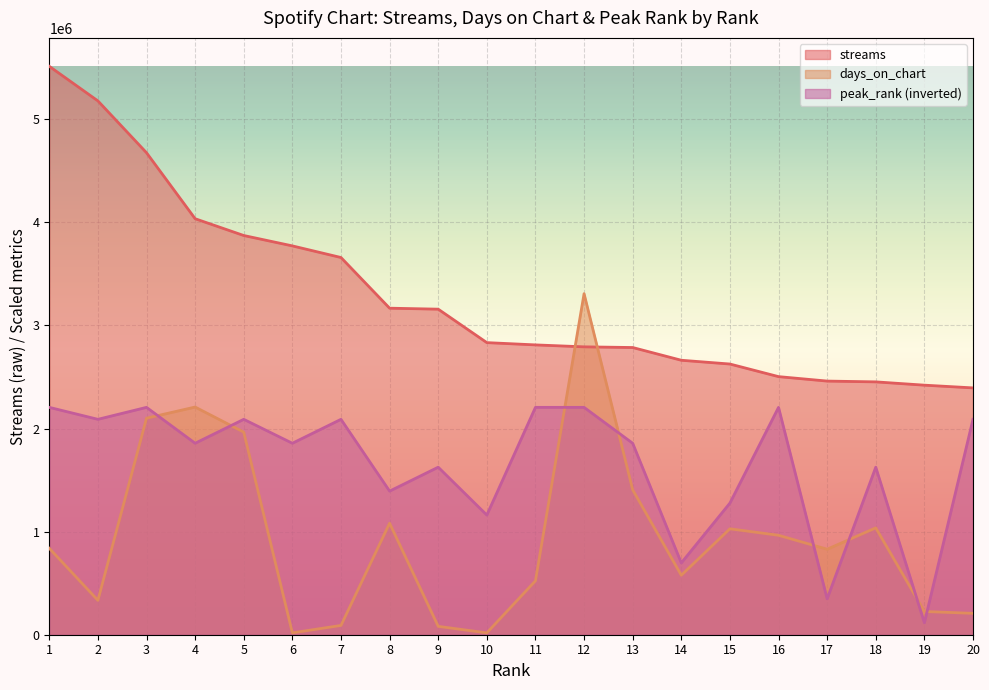

Between which two adjacent categories do peak_rank and days_on_chart first intersect?

3 and 4